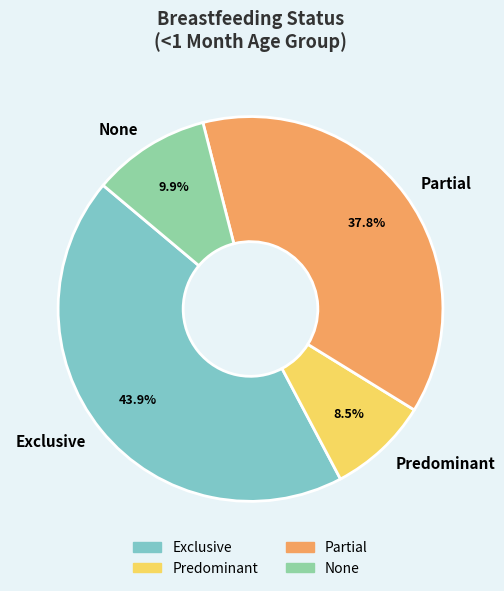

How many segments does this pie chart have?

4